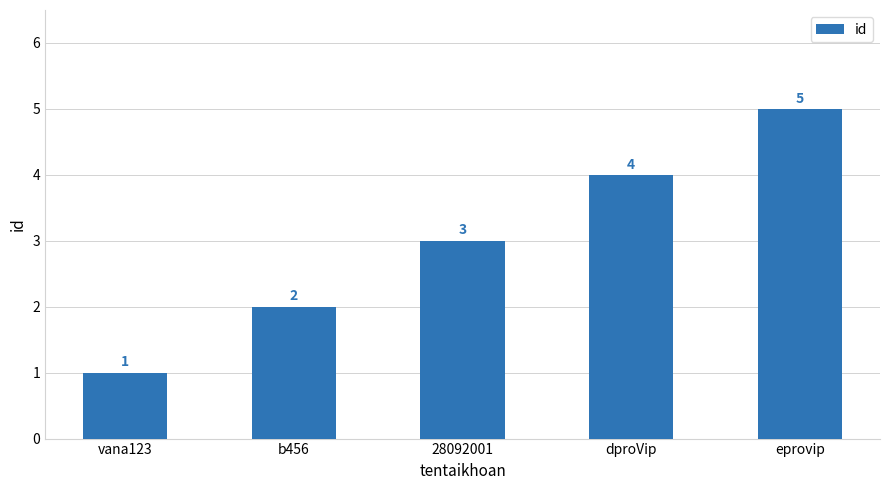

How many values are between 2 and 4?

3